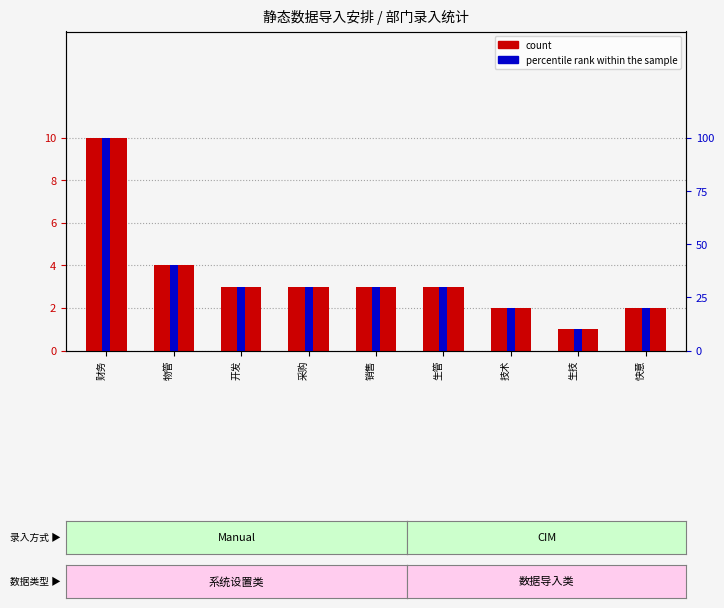

What is the sum of the percentile rank within the sample values at 快意 and 财务?

120